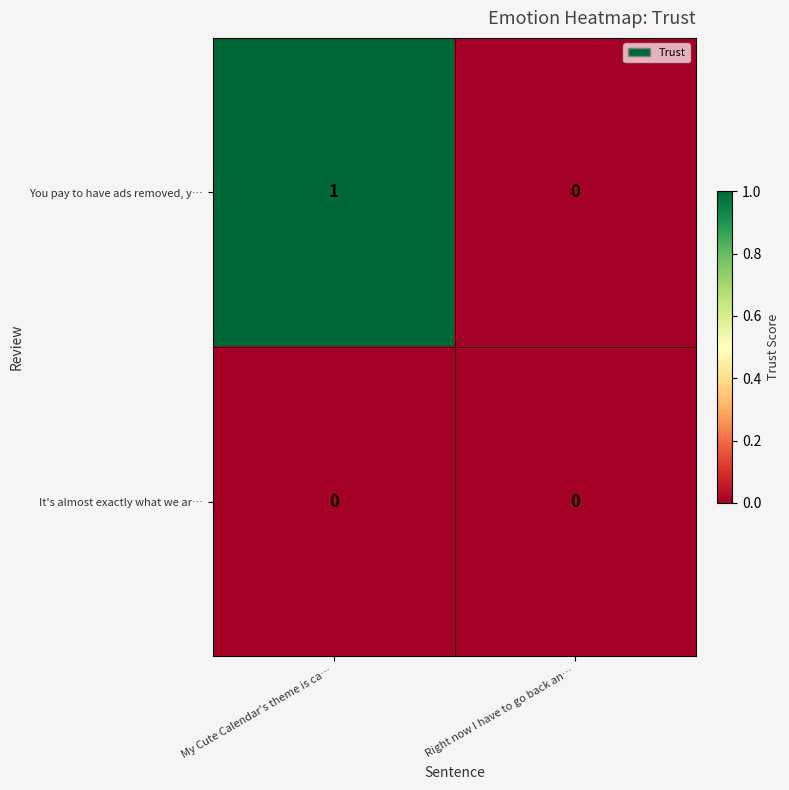

List the series in order of their peak value, highest first.

You pay to have ads removed, y…, It's almost exactly what we ar…